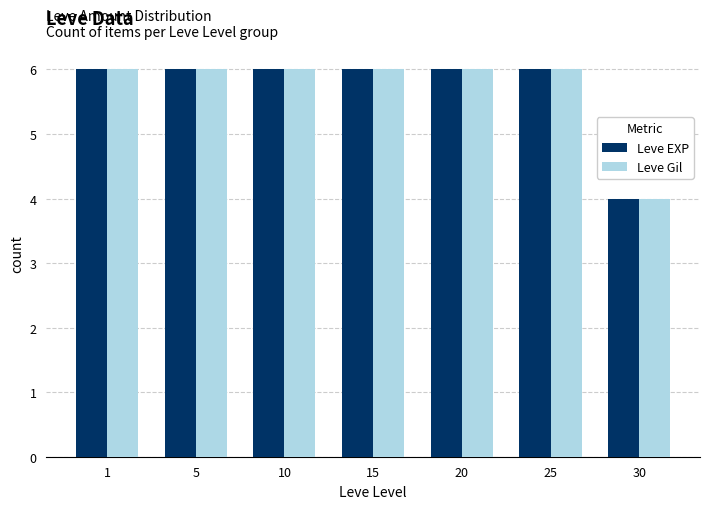

At how many categories does at least one series exceed 5?

6